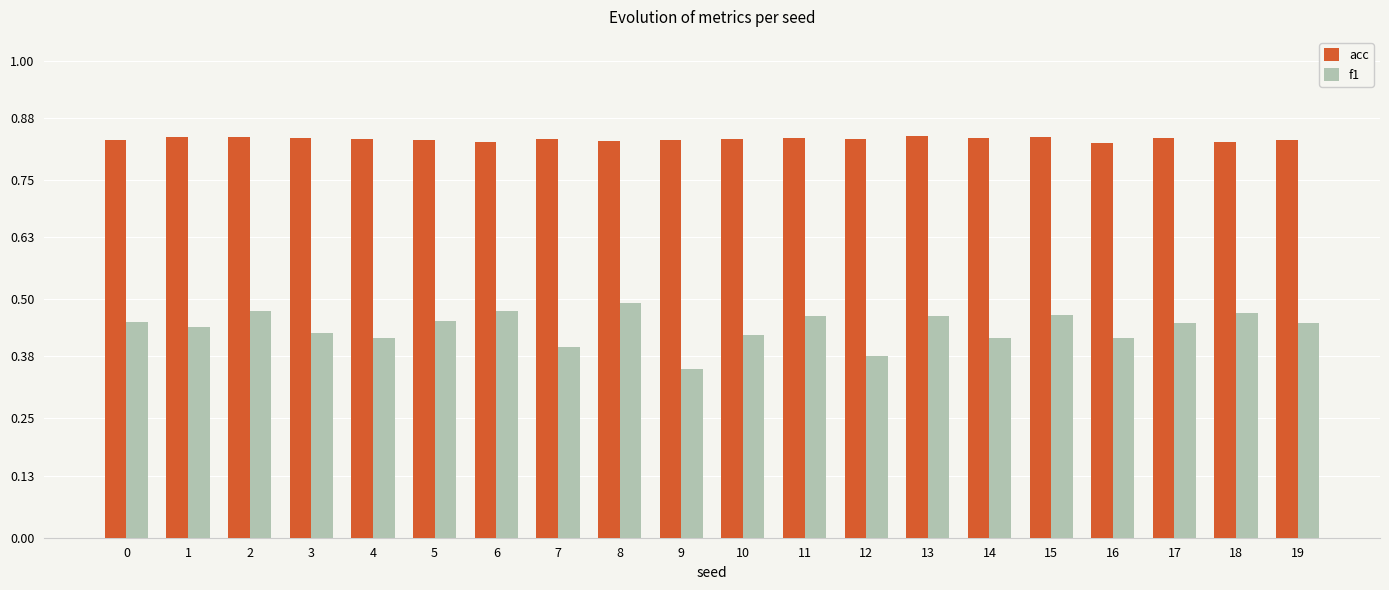

At which category does the chart reach its minimum across all series?

9